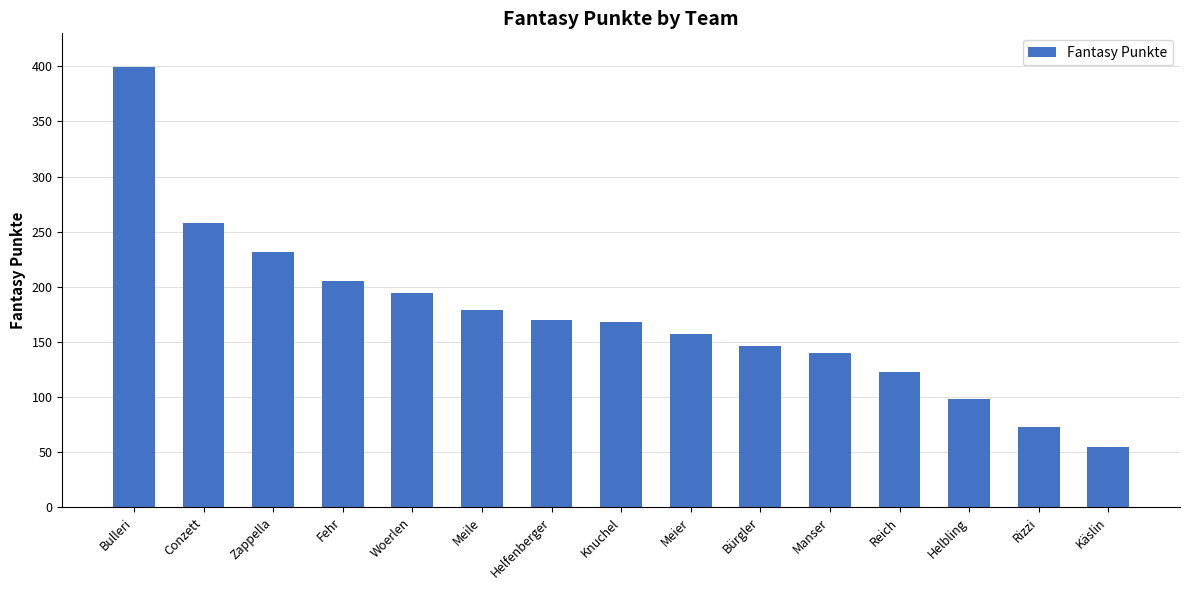

Which category has the lowest value across all series?

Käslin